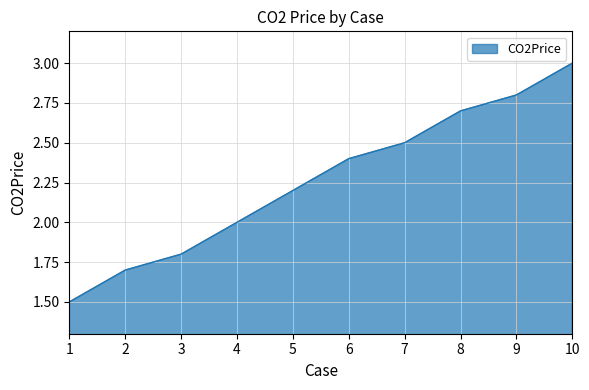

What is the greatest value displayed?

3.0